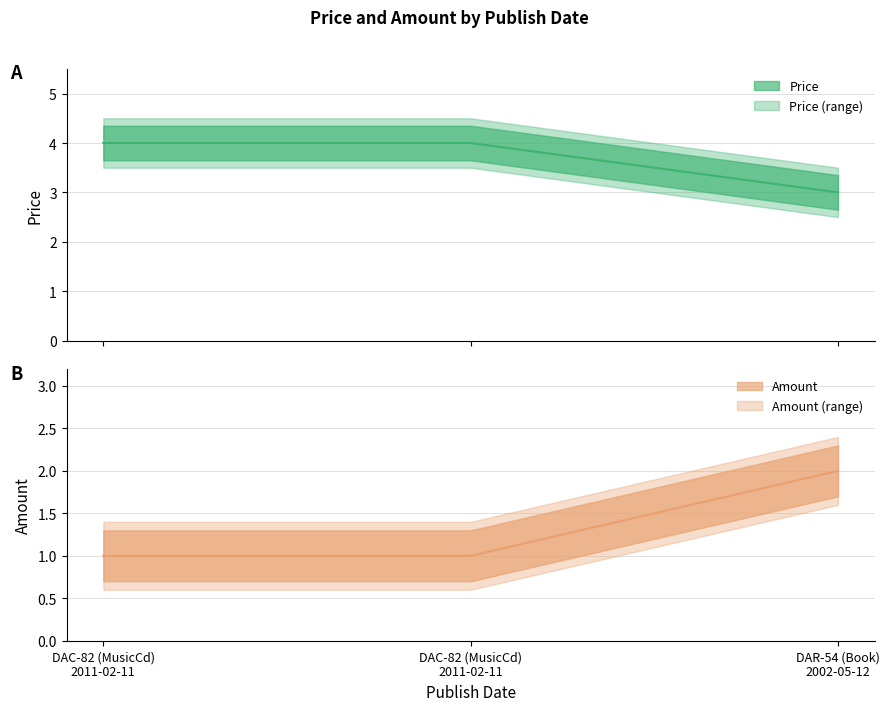

How many lines are shown in the chart?

2